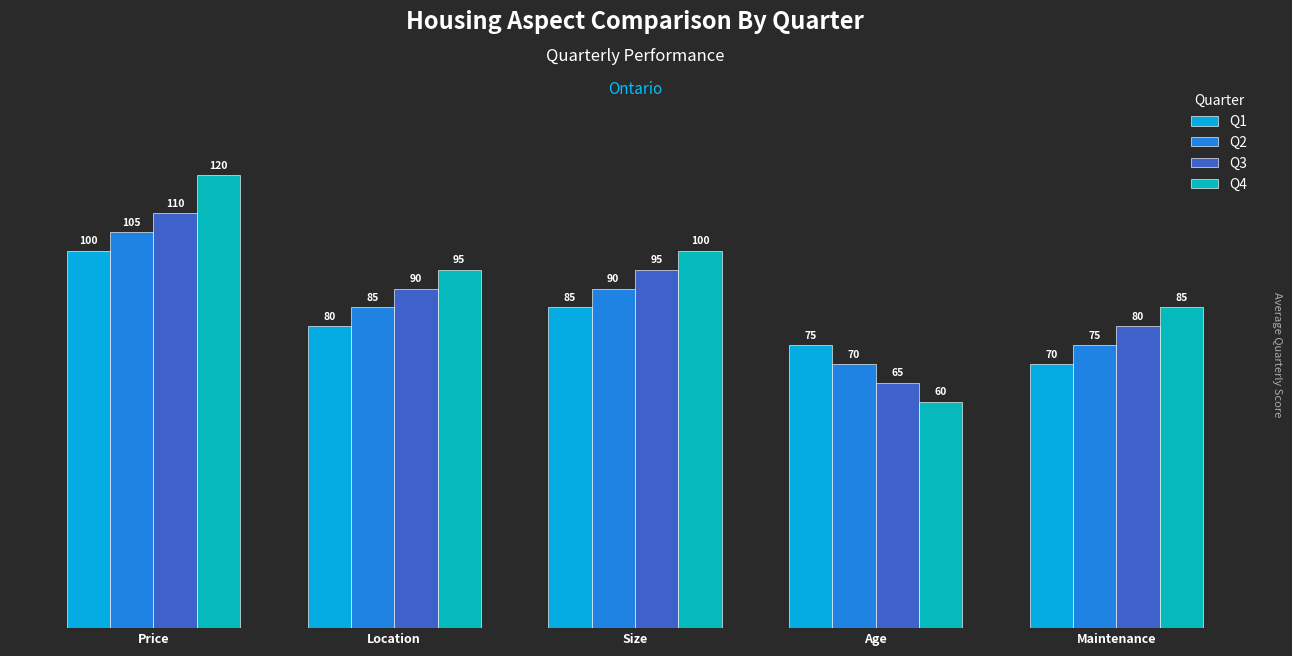

What is the label of the 1st bar from the left?

Price